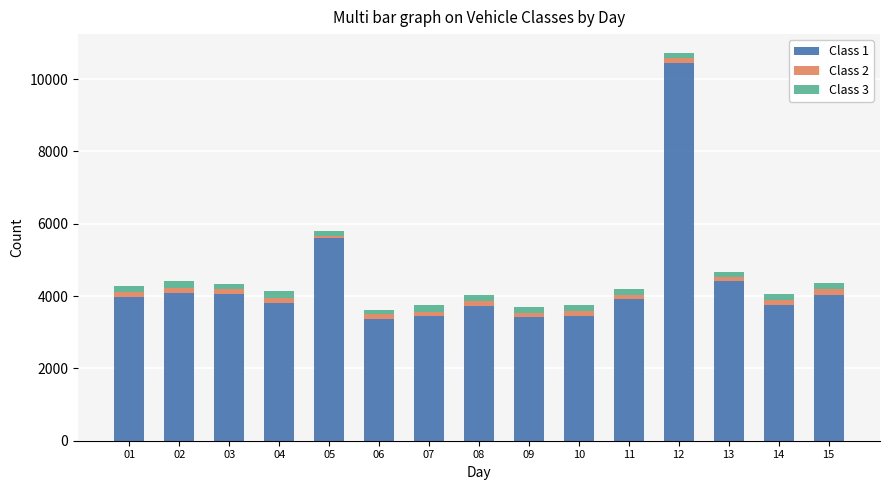

The value of Class 1 at 13 is 6544. True or false?

False